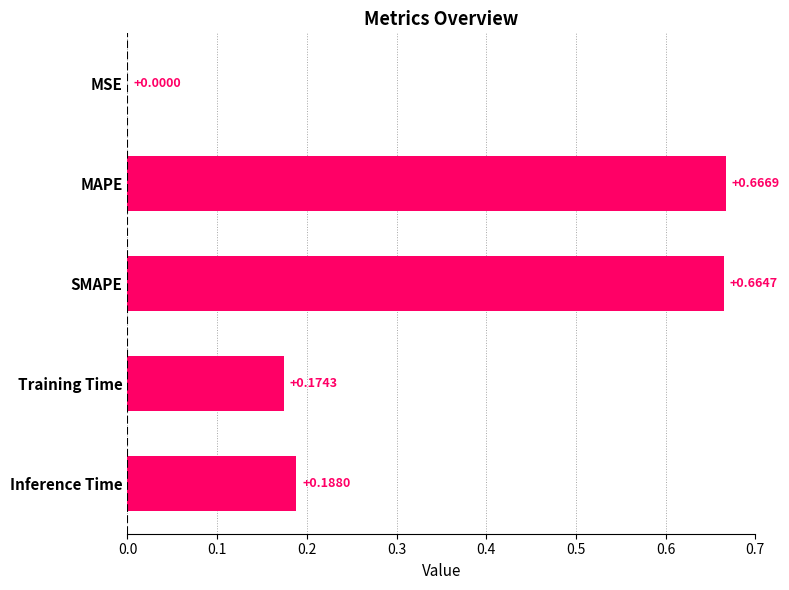

What is the sum of the values at Inference Time and MAPE?

0.9